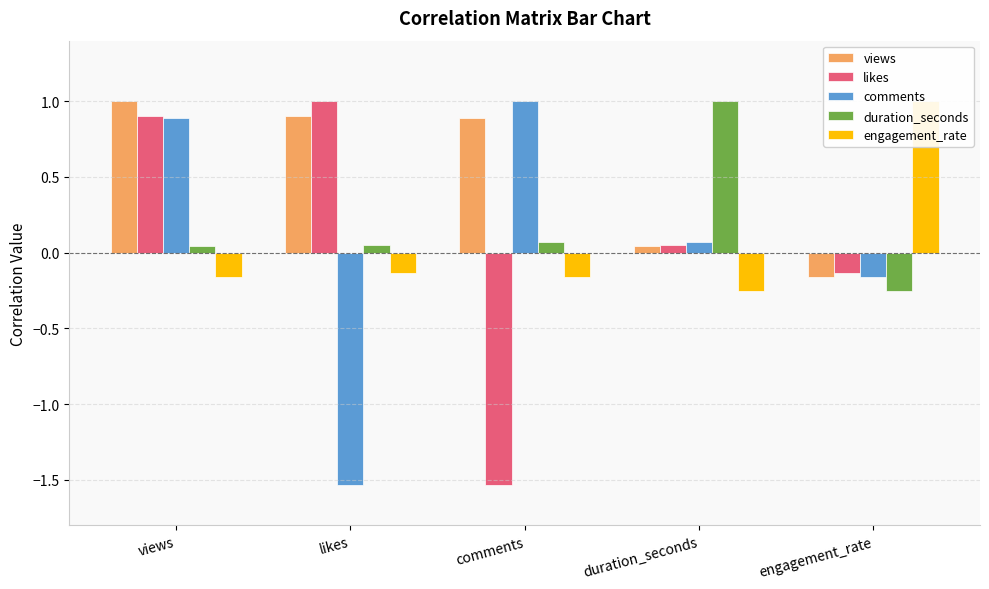

What is the label of the 1st bar from the right?

engagement_rate